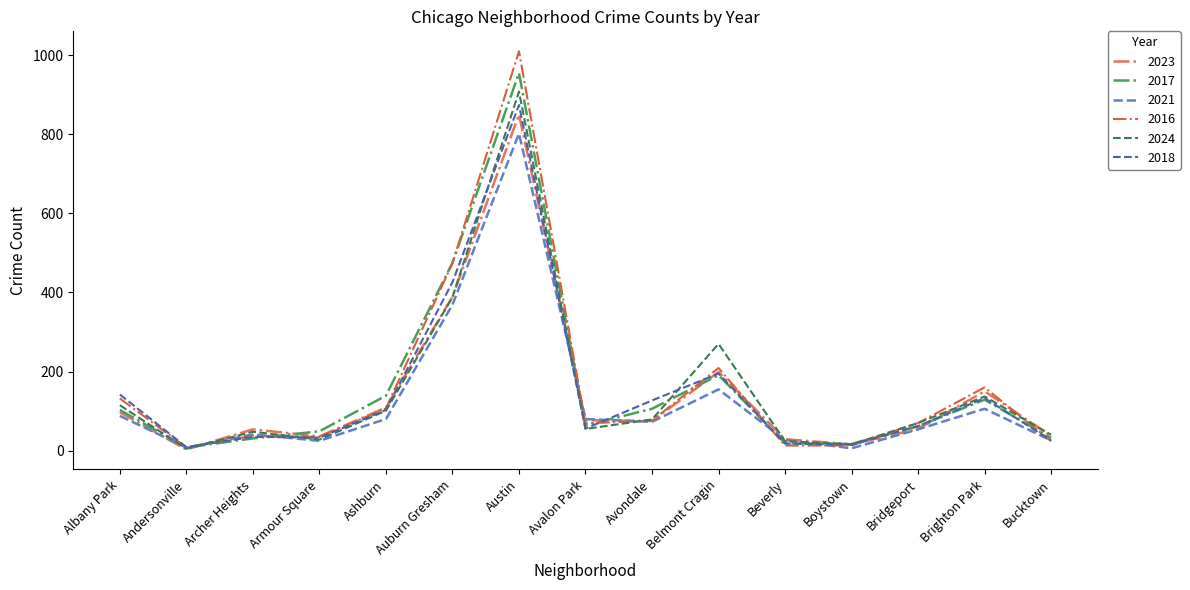

What is the sum of the 2023 values at Avondale and Bucktown?

112